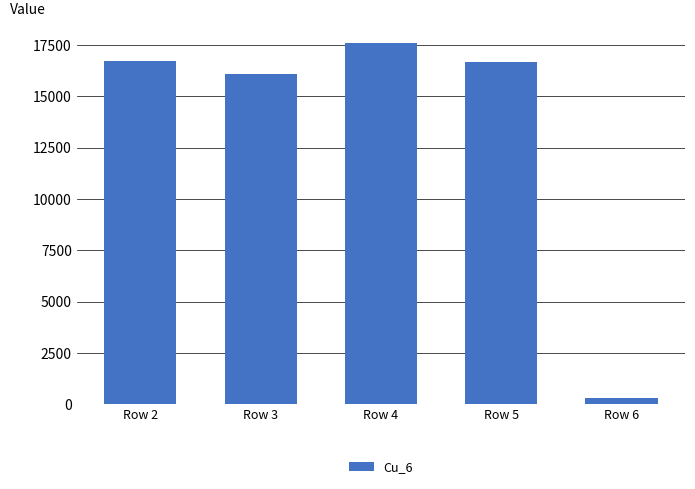

What is the difference between the maximum and second lowest values?

1516.1